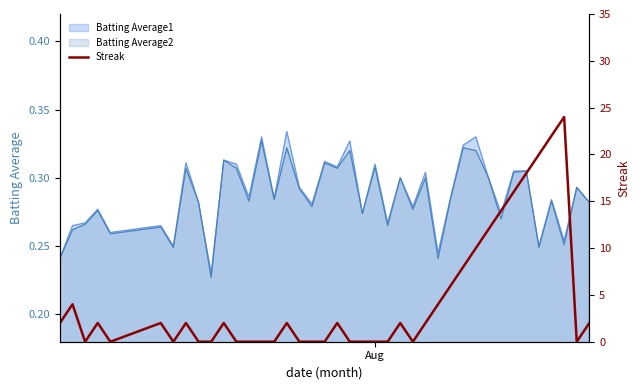

How many data points are above 2?

12